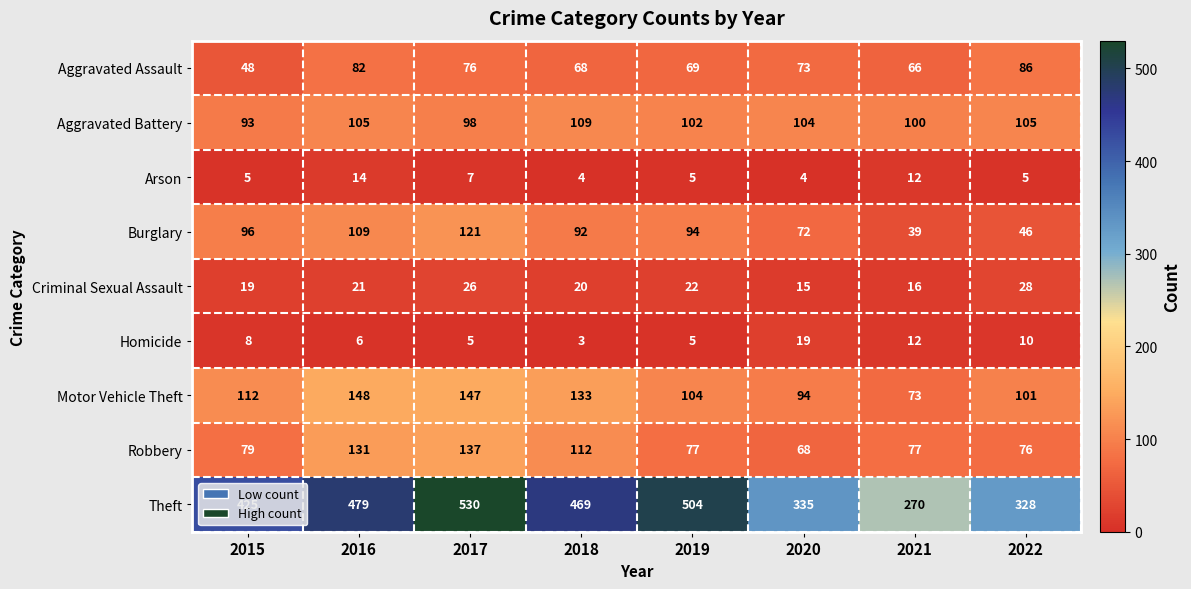

Which series changed the most between 2020 and 2021?

Theft